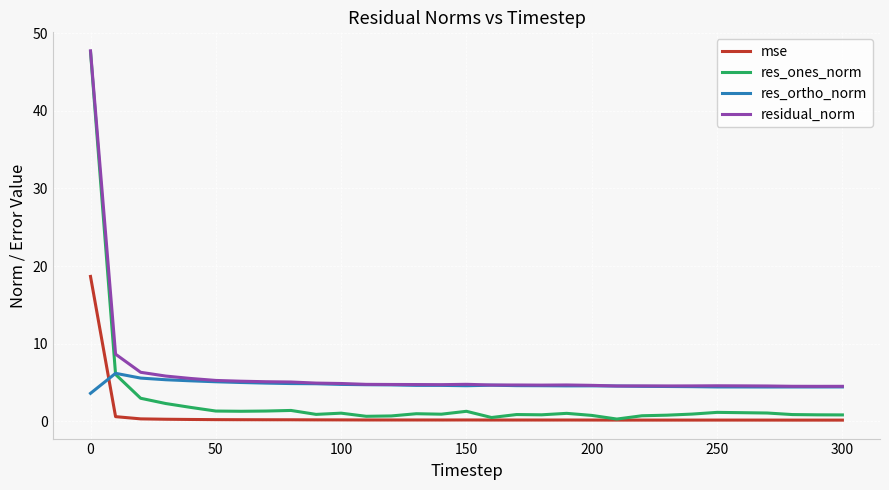

Which series has the largest range (max minus min)?

res_ones_norm